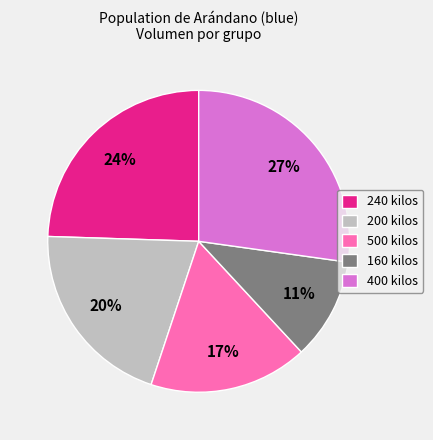

What is the ratio of the value at 160 kilos to the value at 400 kilos?

0.4